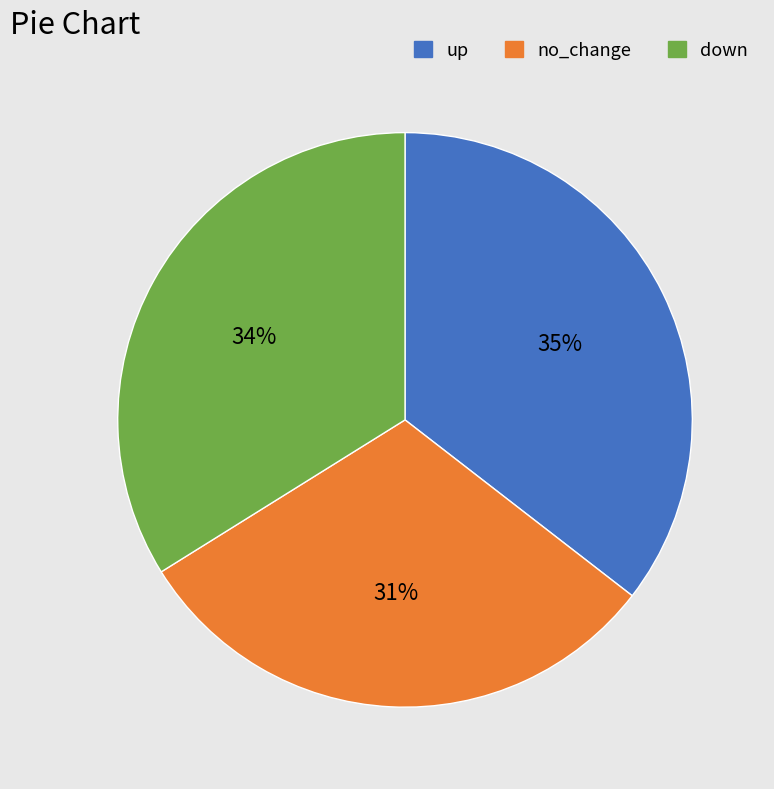

Approximately how many times larger is the value at down compared to no_change?

1.1